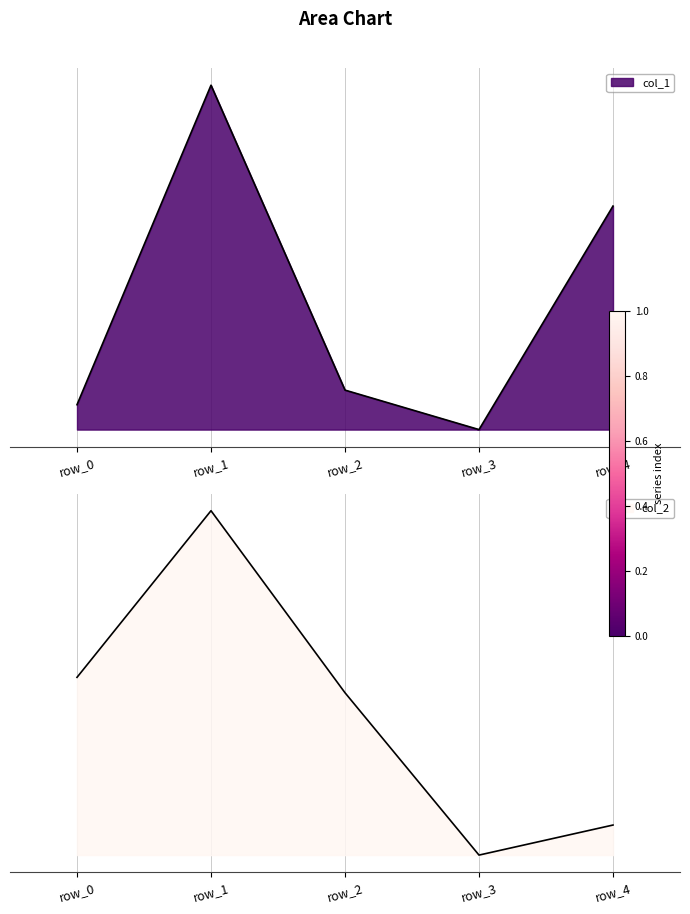

Rank the series by their average value, from lowest to highest.

col_1, col_2